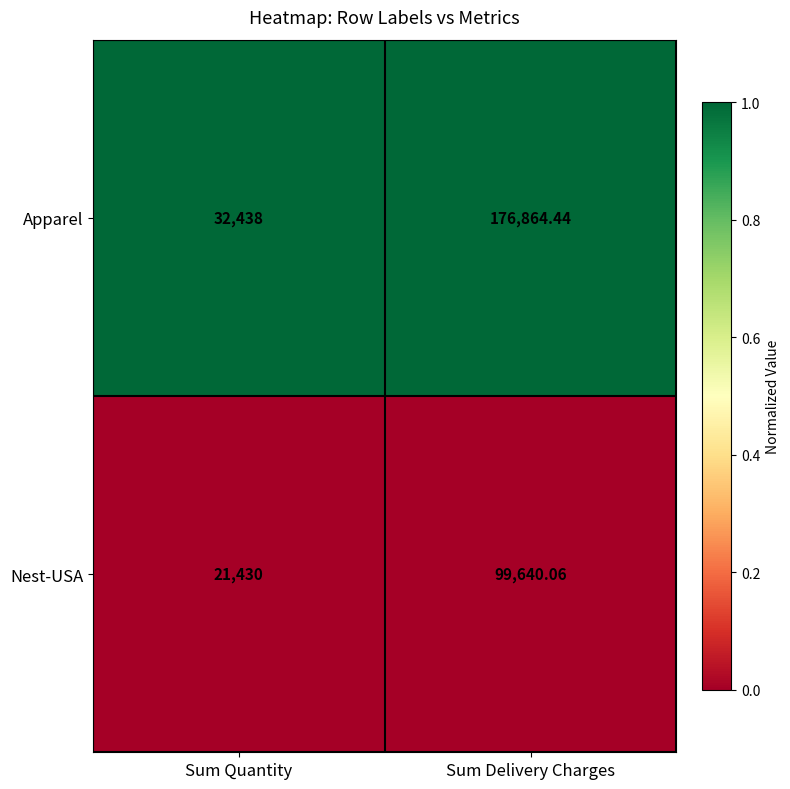

At Sum Quantity, list the series in order from largest to smallest.

Apparel, Nest-USA